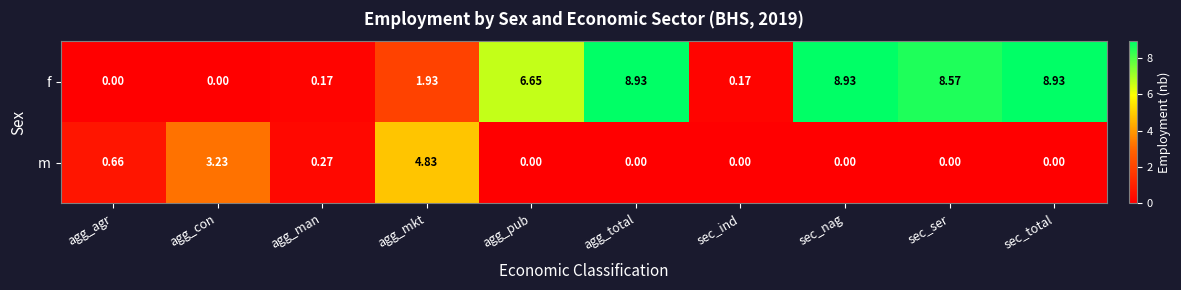

What is the total value across all series at sec_total?

8.9